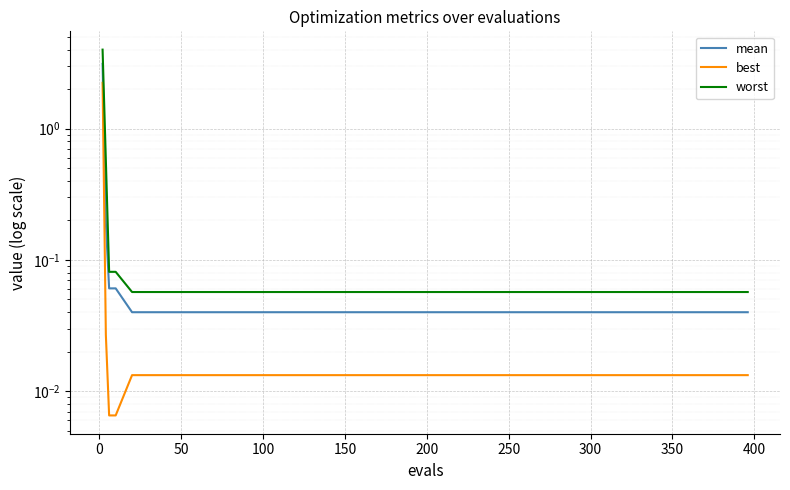

The best series shows 0.0 at 250. True or false?

False